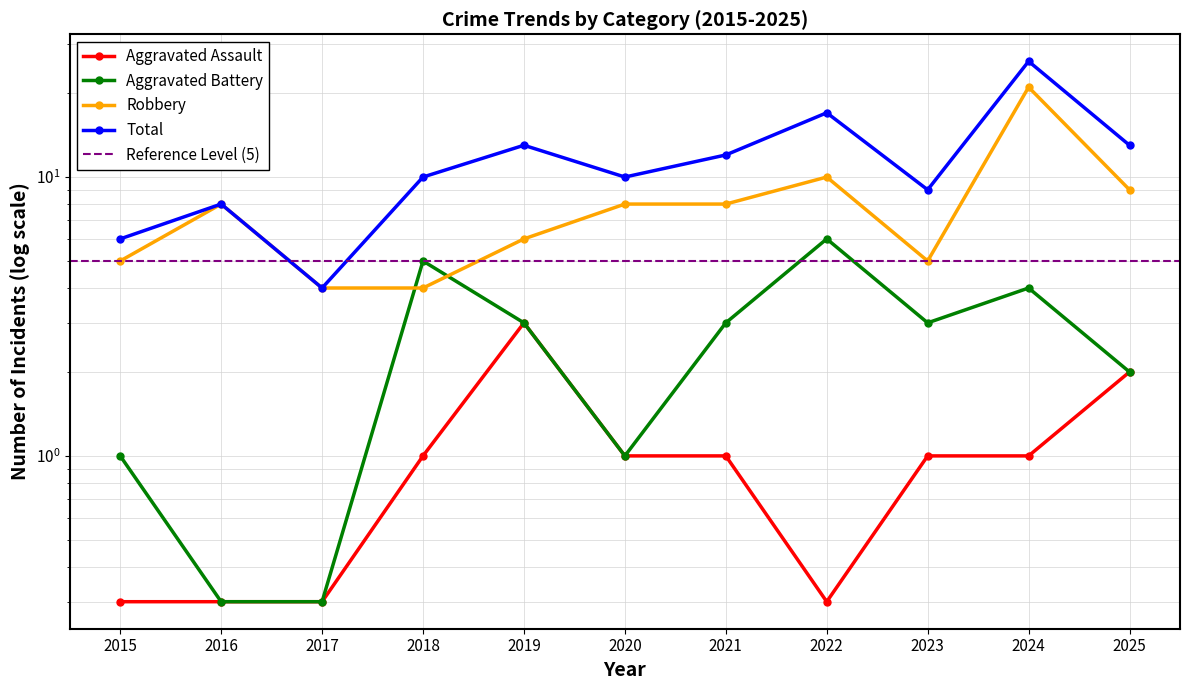

List the series in order of their peak value, highest first.

Total, Robbery, Aggravated Battery, Aggravated Assault